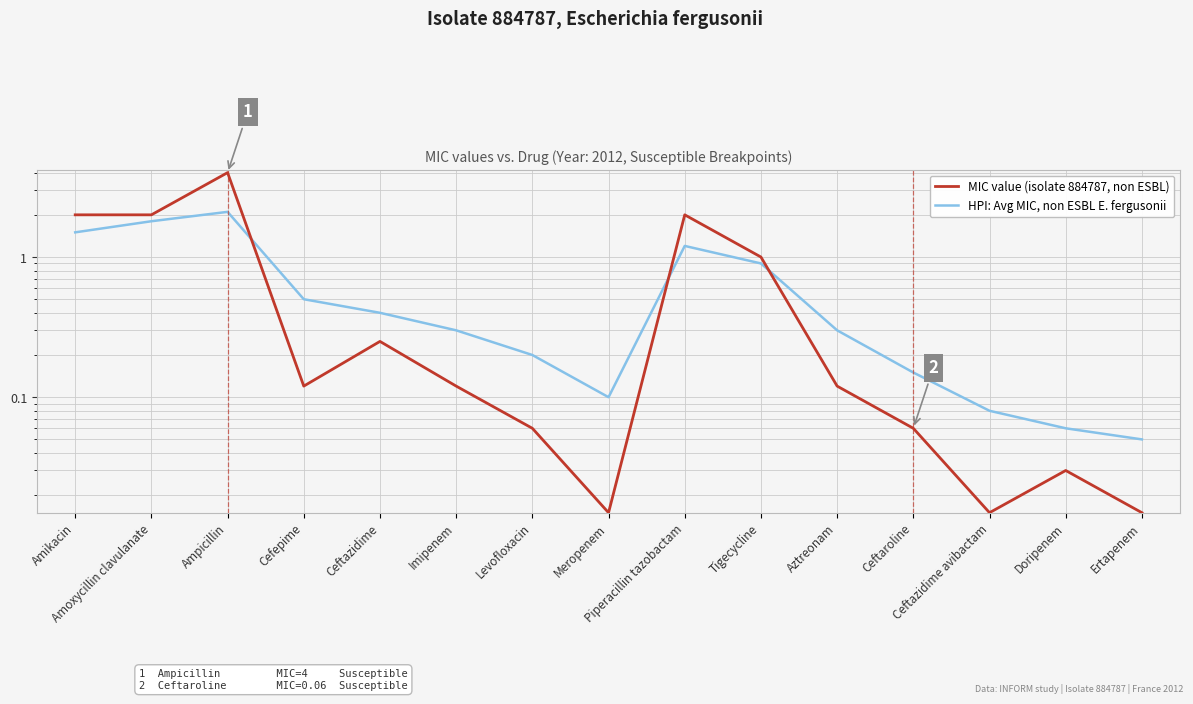

What is the difference between the HPI: Avg MIC, non ESBL E. fergusonii values at Imipenem and Meropenem?

0.2